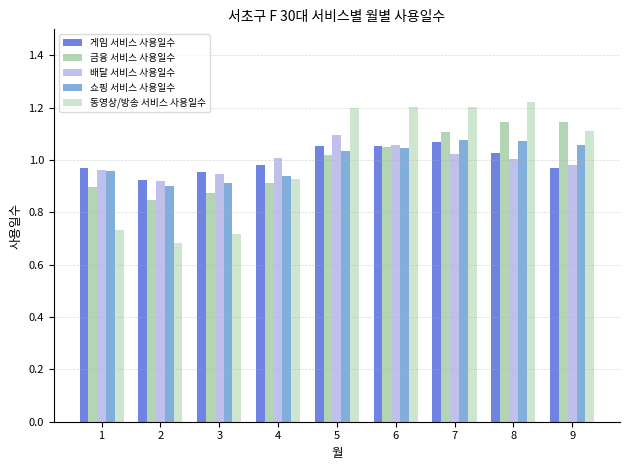

What is the sum of all 동영상/방송 서비스 사용일수 values?

9.0